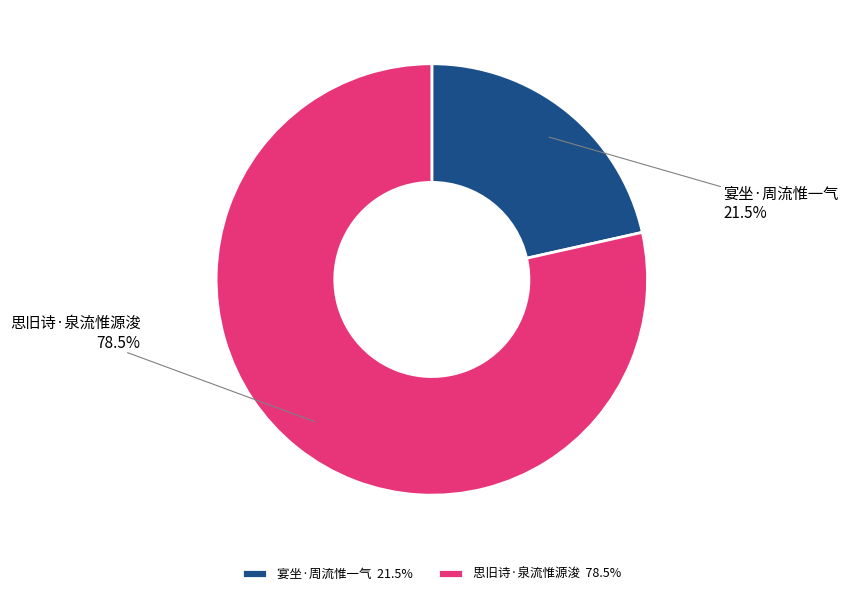

Is there any slice that represents more than half of the pie?

Yes